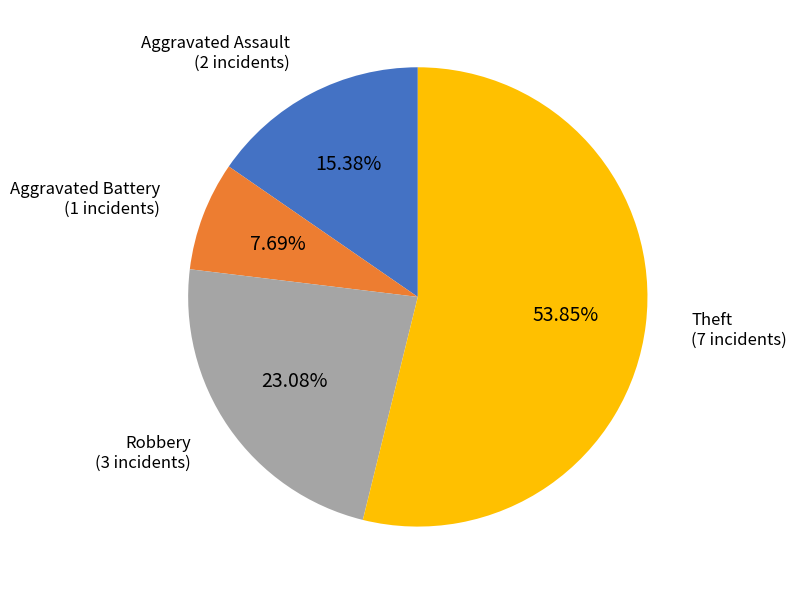

How many slices are in this pie chart?

4